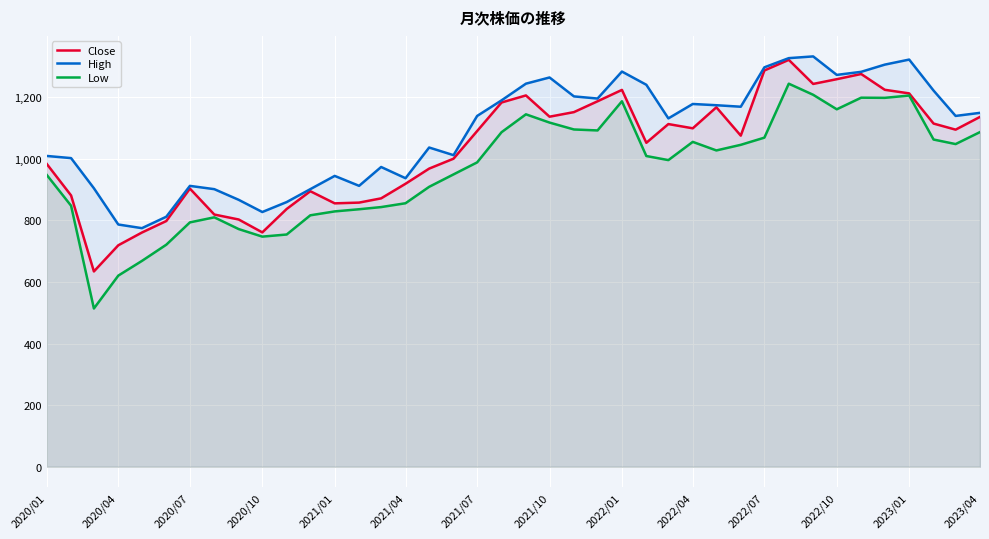

True or false: Close and Low intersect in this chart.

False